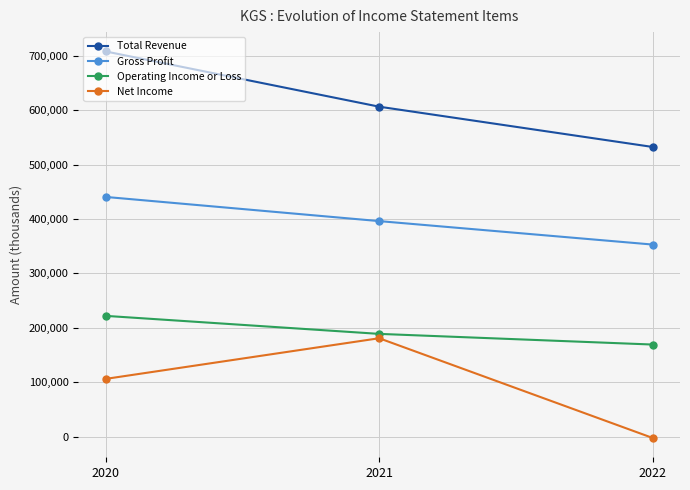

What are all the series names shown in the legend?

Total Revenue, Gross Profit, Operating Income or Loss, Net Income